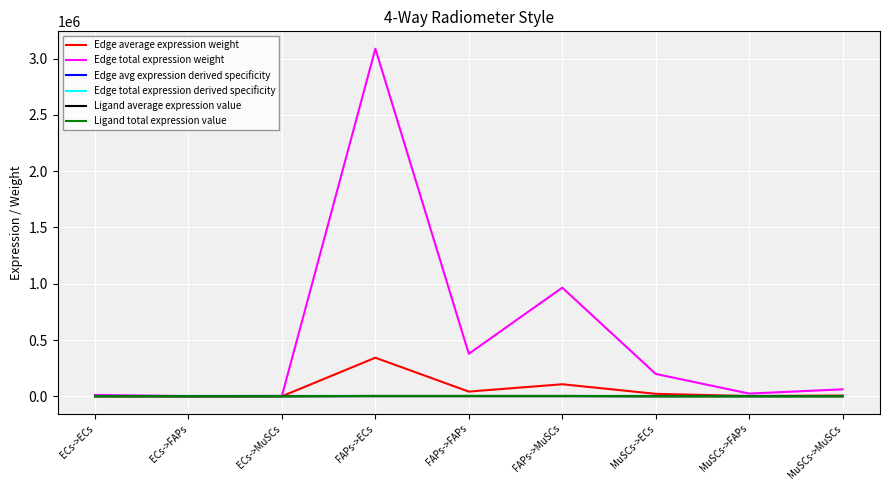

Does the chart display data point markers on the line(s)?

No